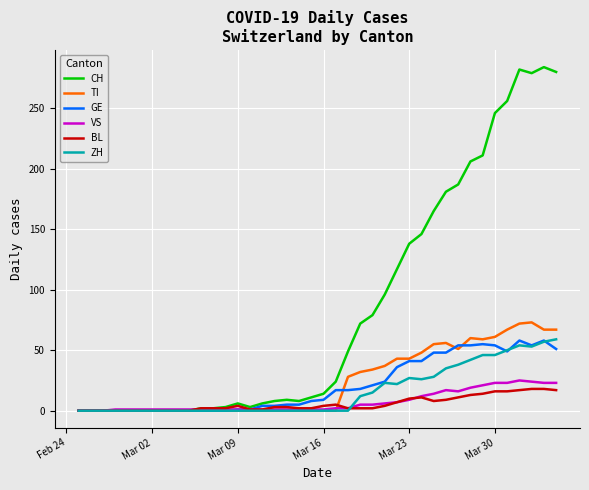

What is the maximum value for ZH?

59